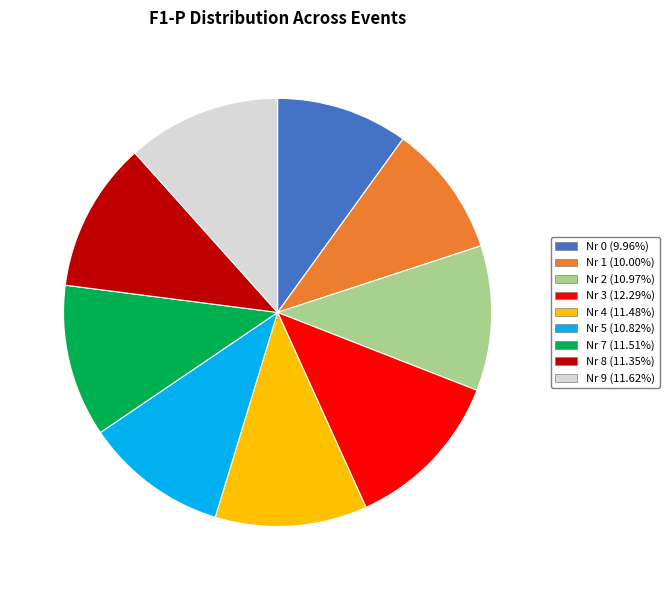

Is there any slice that represents more than half of the pie?

No